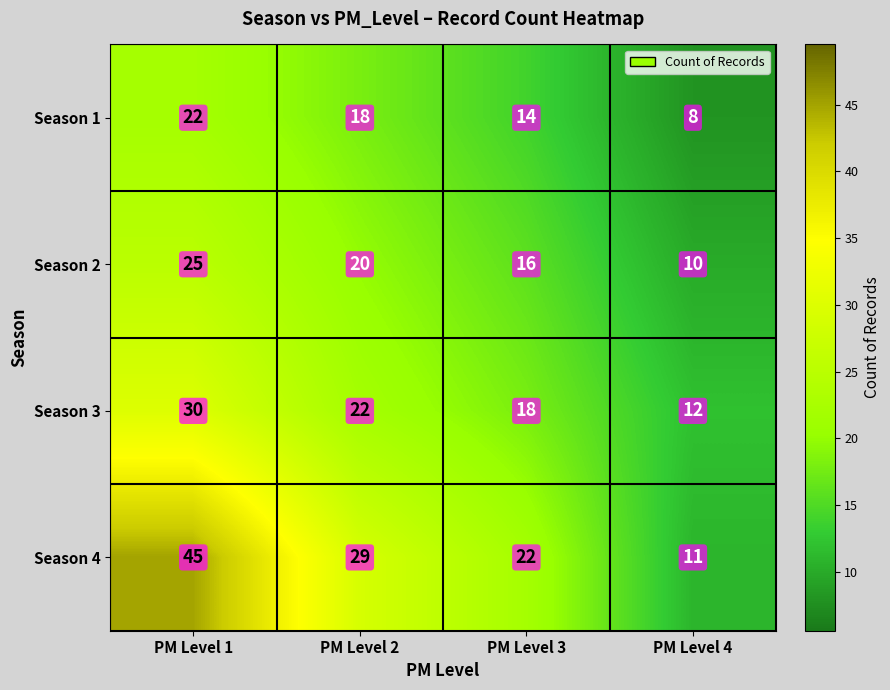

What is the difference between the highest and lowest values at PM Level 4?

4